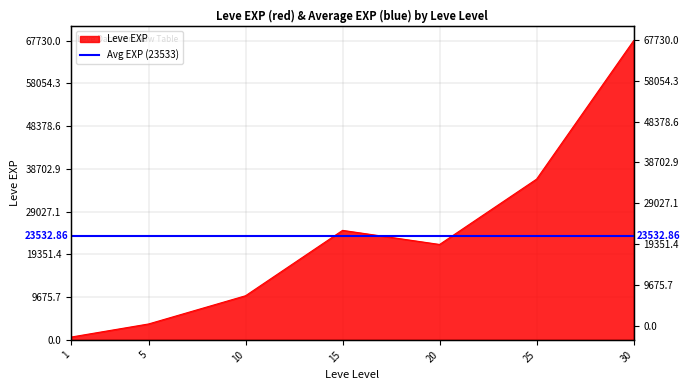

List the labels in order of value, largest first.

30, 25, 15, 20, 10, 5, 1